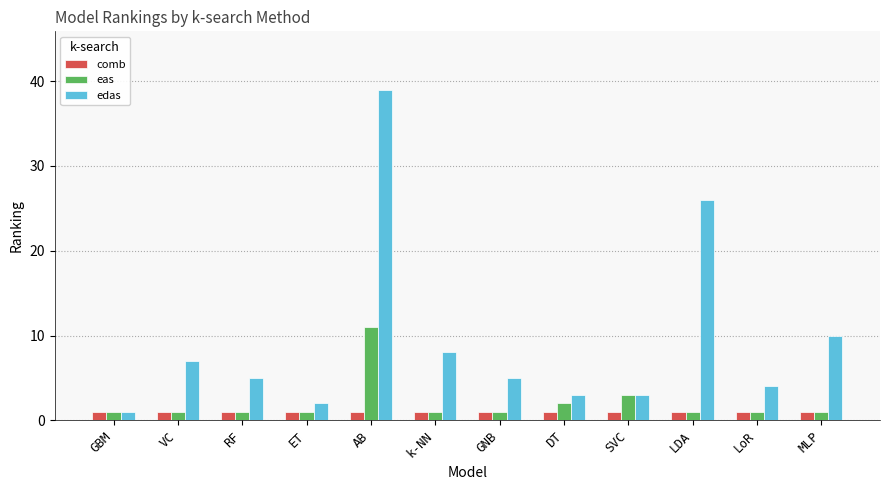

What is the maximum value for eas?

11